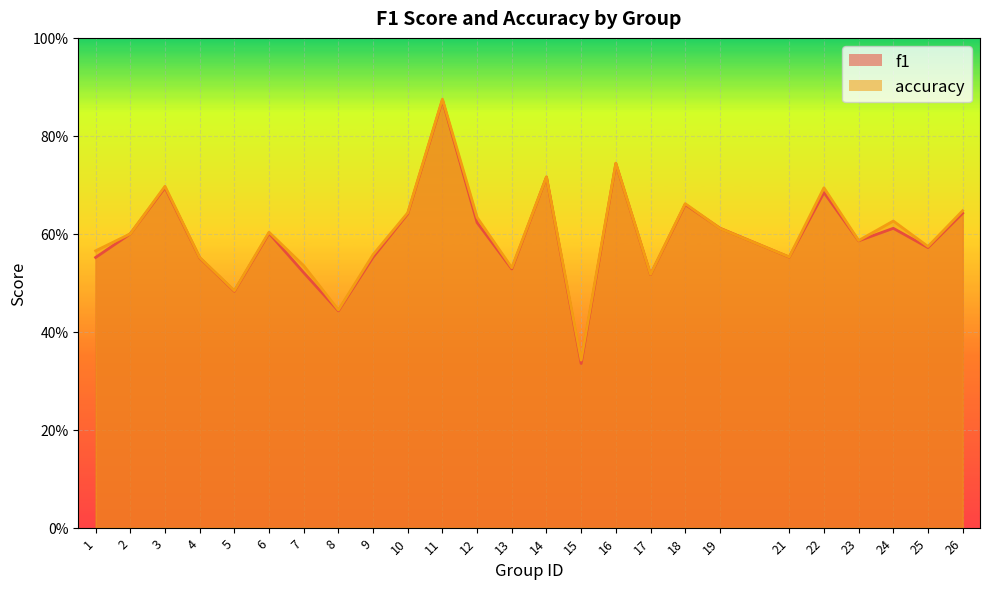

Reading left to right, extract all data points from this chart.

f1: 1=0.6	2=0.6	3=0.7	4=0.6	5=0.5	6=0.6	7=0.5	8=0.4	9=0.6	10=0.6	11=0.9	12=0.6	13=0.5	14=0.7	15=0.3	16=0.7	17=0.5	18=0.7	19=0.6	21=0.6	22=0.7	23=0.6	24=0.6	25=0.6	26=0.6
accuracy: 1=0.6	2=0.6	3=0.7	4=0.6	5=0.5	6=0.6	7=0.5	8=0.4	9=0.6	10=0.6	11=0.9	12=0.6	13=0.5	14=0.7	15=0.3	16=0.7	17=0.5	18=0.7	19=0.6	21=0.6	22=0.7	23=0.6	24=0.6	25=0.6	26=0.6